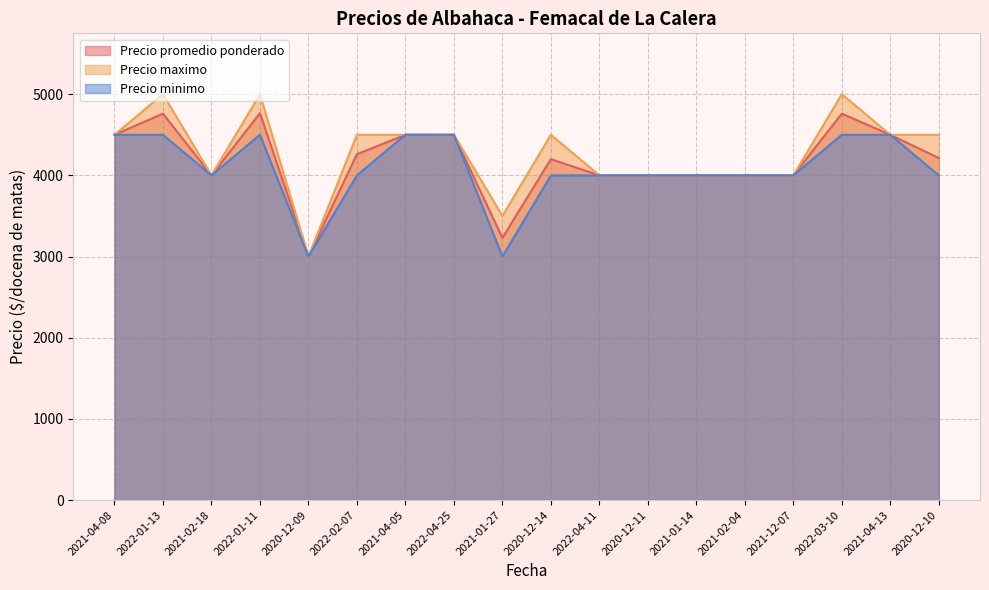

Does the chart have visible grid lines?

Yes